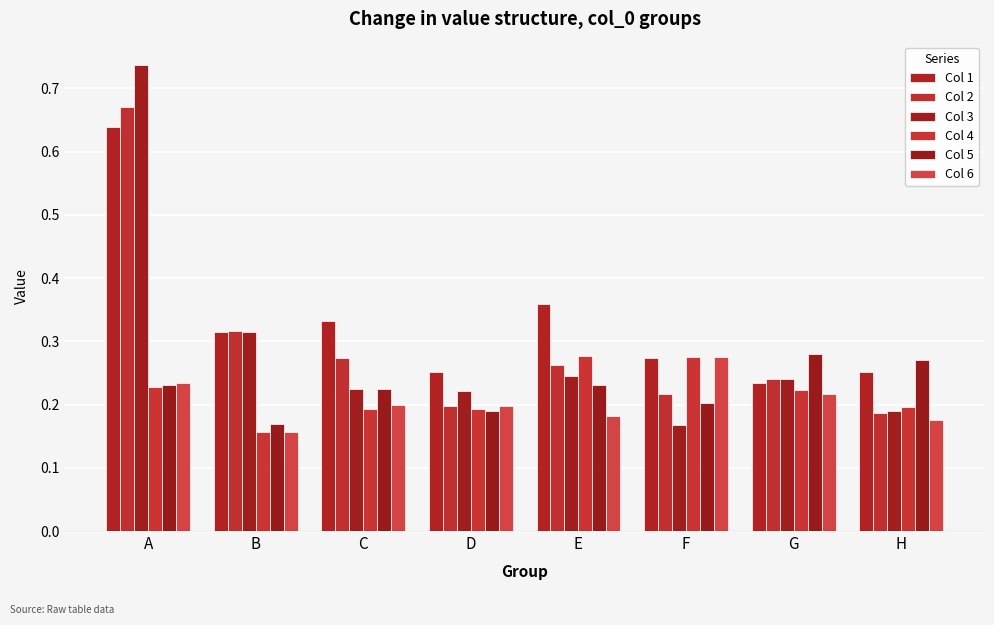

The Col 1 series shows 0.6 at A. True or false?

True